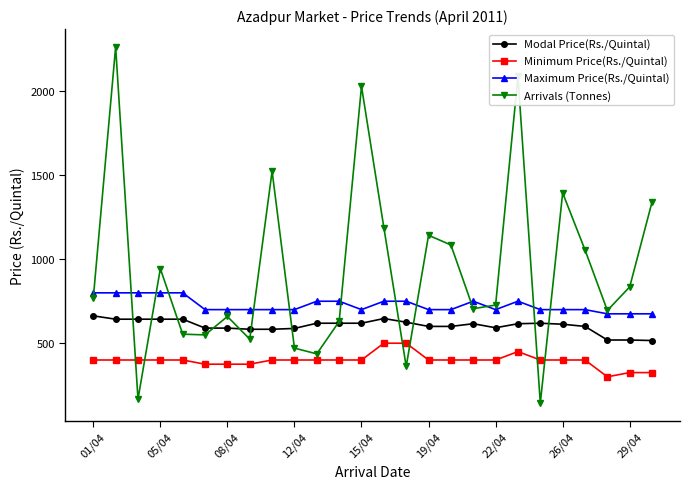

Count the Maximum Price(Rs./Quintal) values in the range 700 to 750.

18